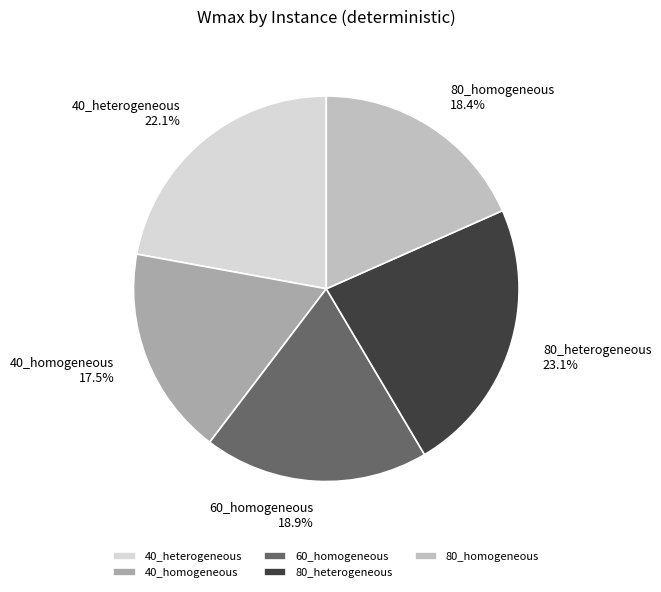

Is there any slice that represents more than half of the pie?

No